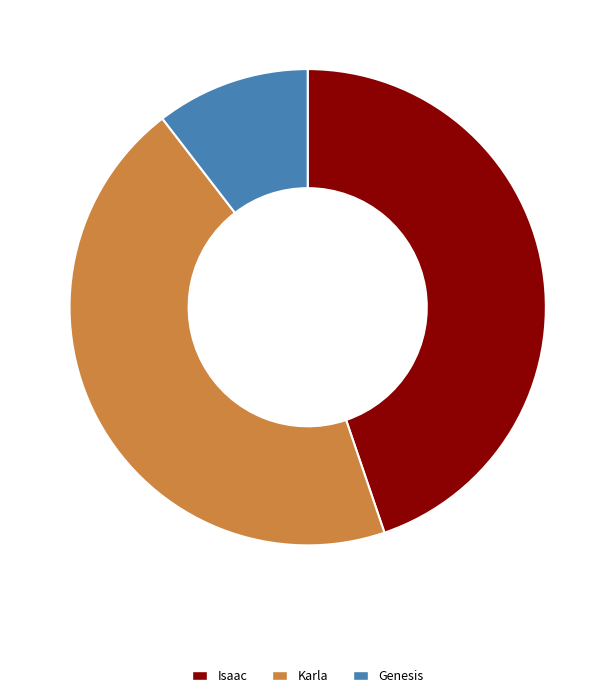

Do Karla and Genesis together represent more than half of the pie?

Yes